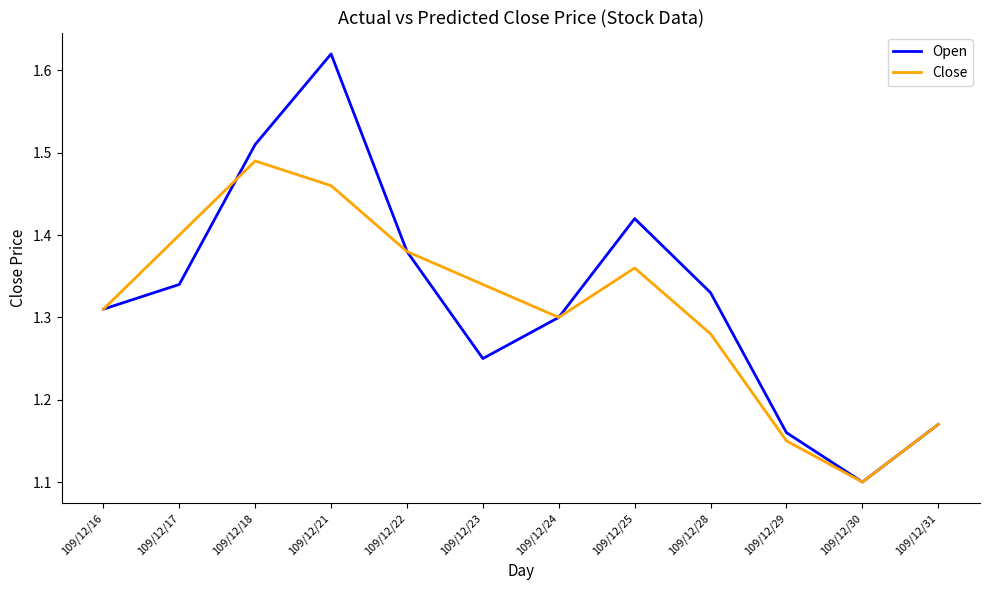

How many interior local valleys does the Open series have?

2